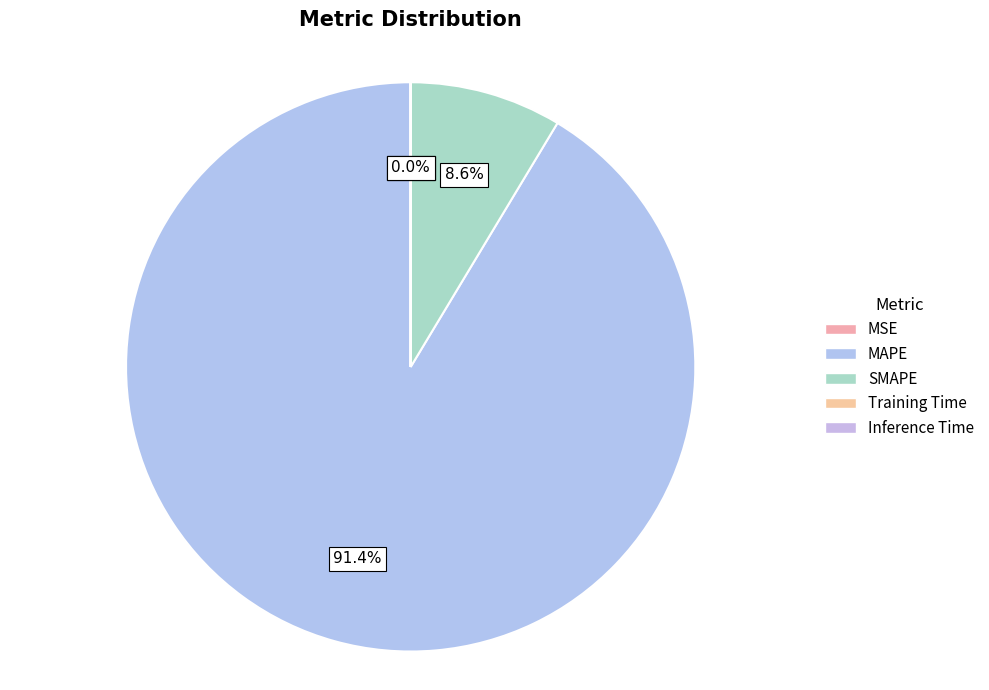

What is the change in value from MAPE to SMAPE?

-1918.8